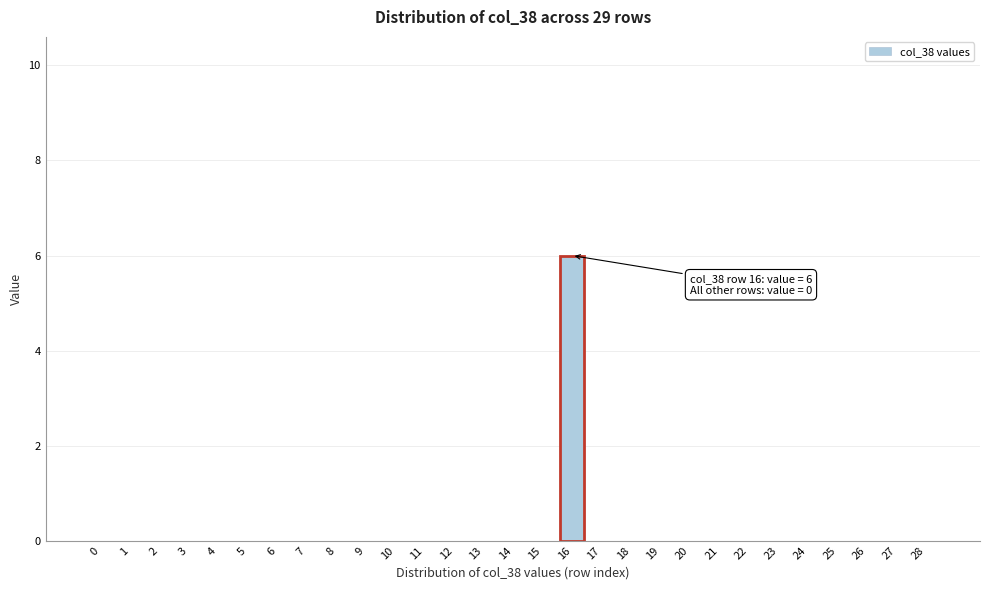

Reading left to right, transcribe all the data shown in this chart.

0=0	1=0	2=0	3=0	4=0	5=0	6=0	7=0	8=0	9=0	10=0	11=0	12=0	13=0	14=0	15=0	16=6	17=0	18=0	19=0	20=0	21=0	22=0	23=0	24=0	25=0	26=0	27=0	28=0